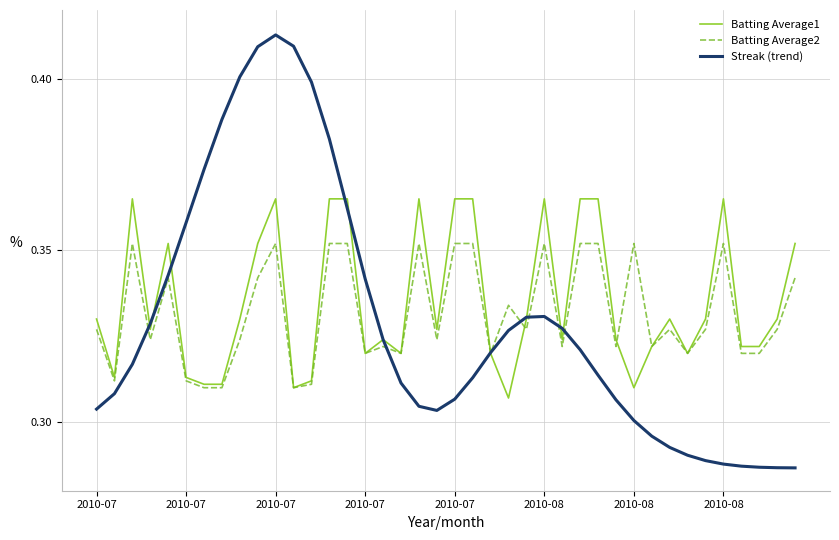

What is the difference between the maximum and minimum values in the Batting Average1 series?

0.1